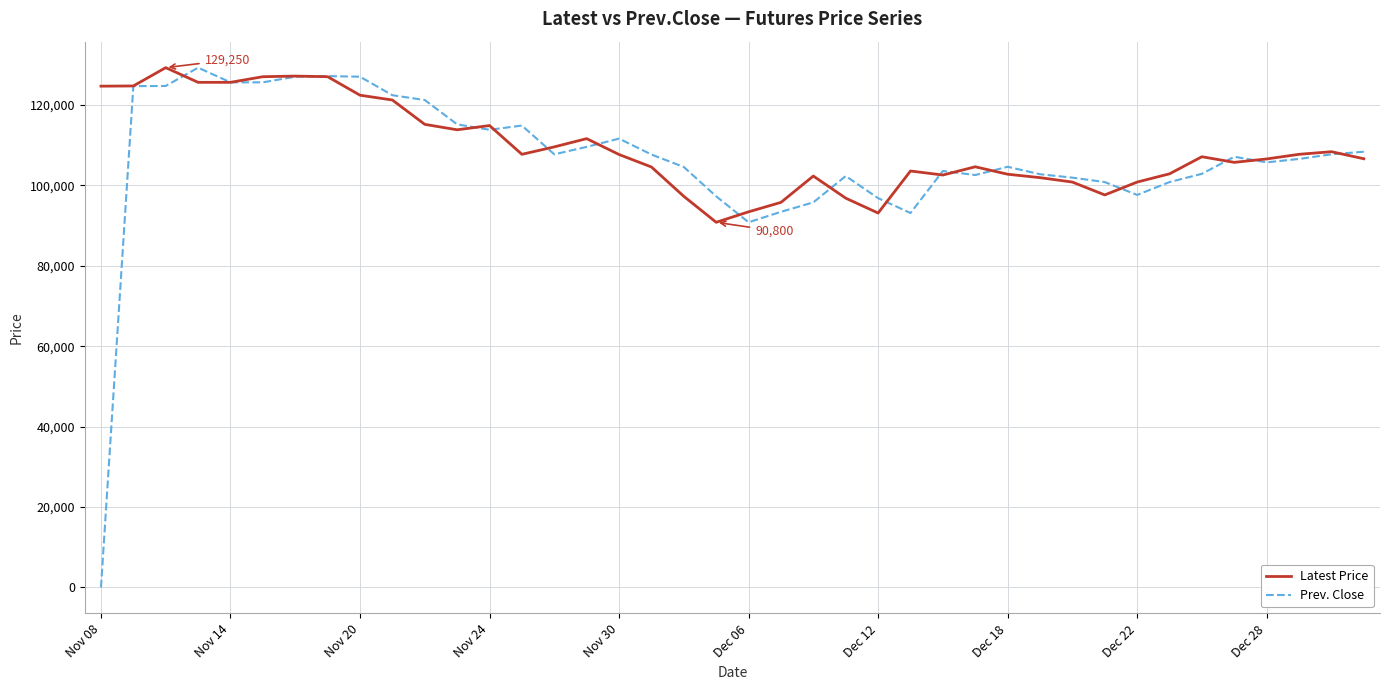

Which series has the widest spread of values?

Prev. Close